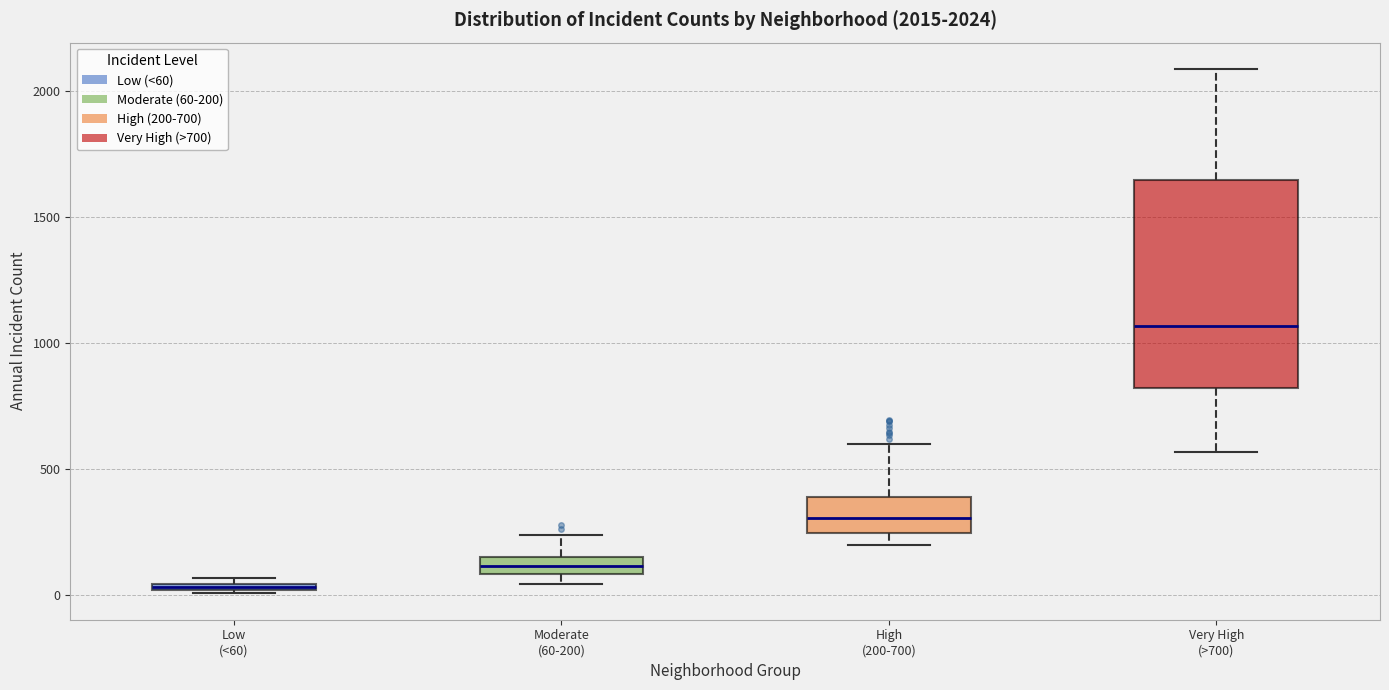

Which box has the highest median line?

Very High (>700)